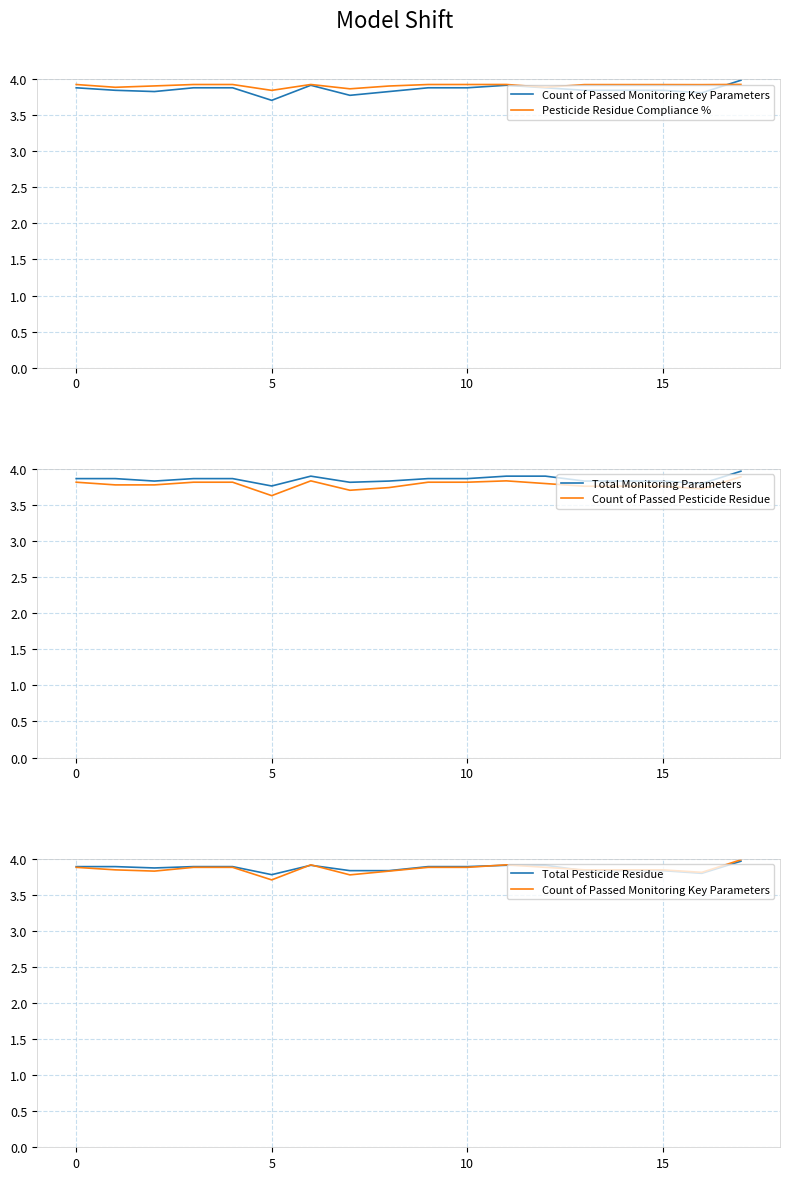

Count the number of data series in this chart.

5